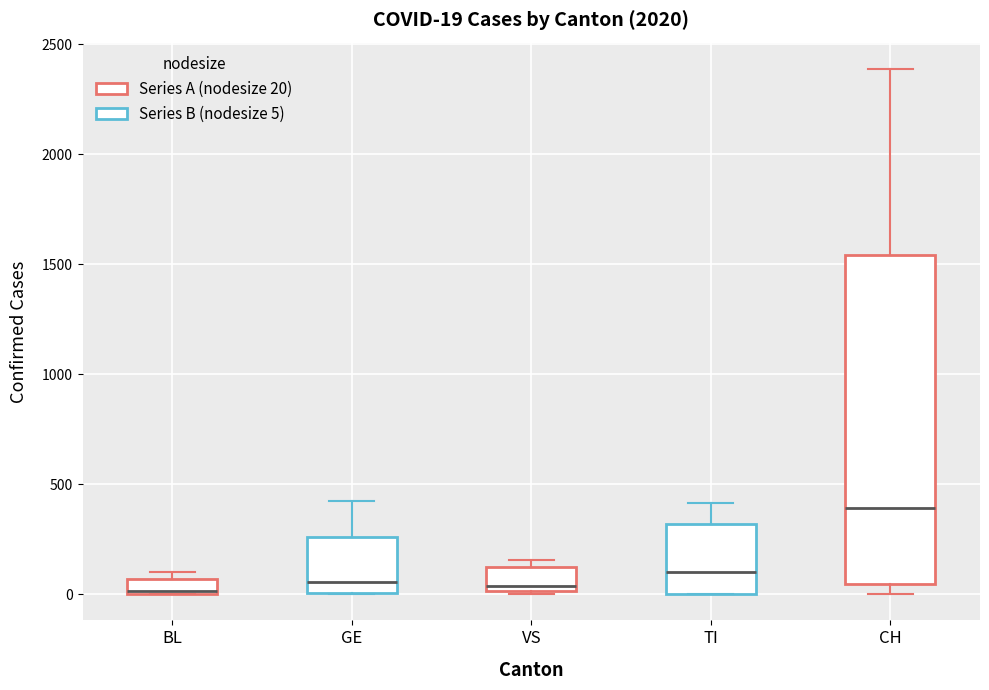

Which box is the tallest, from its lower edge to its upper edge?

CH